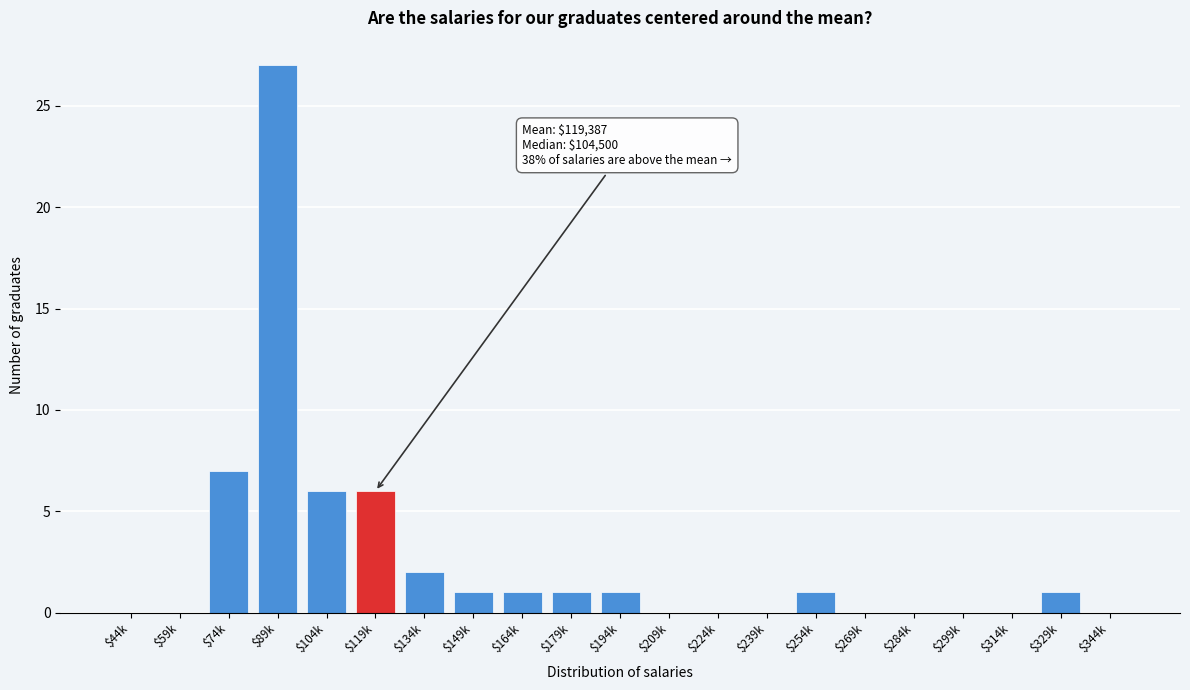

At which category does the chart reach its peak across all series?

$89k